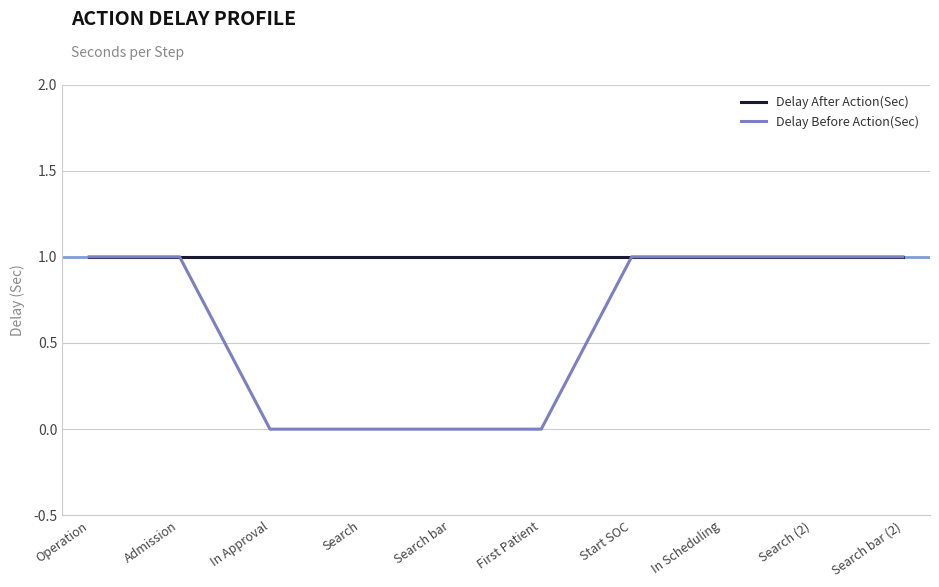

What is the sum of the Delay After Action(Sec) values at Search bar and Search?

2